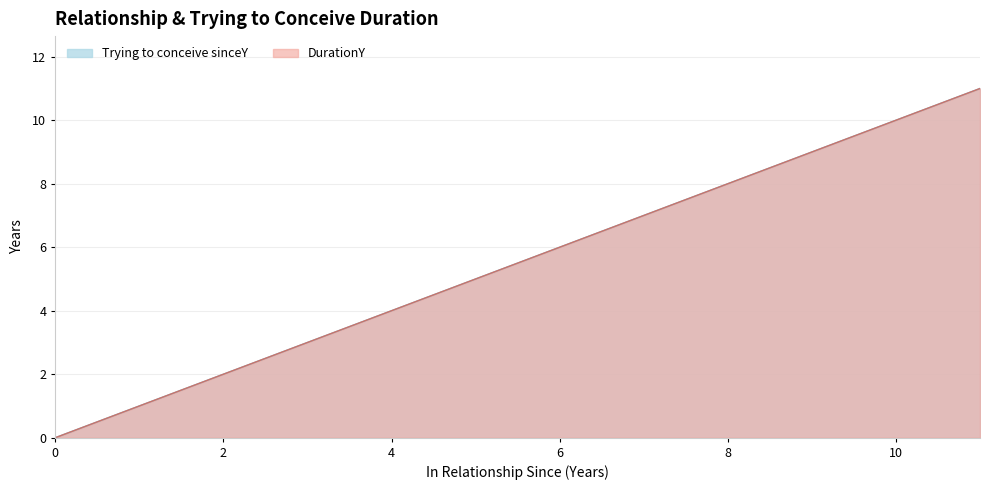

Rank the categories by DurationY value from lowest to highest.

0, 1, 2, 3, 4, 5, 6, 7, 8, 9, 10, 11